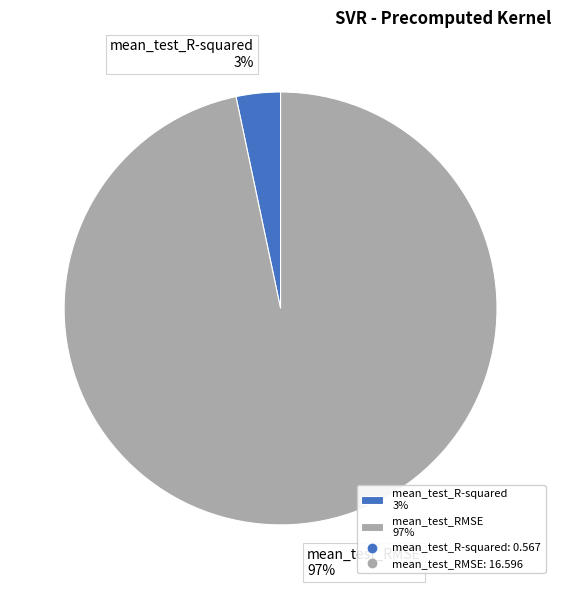

Combined, do mean_test_R-squared and mean_test_RMSE account for over 50%?

Yes